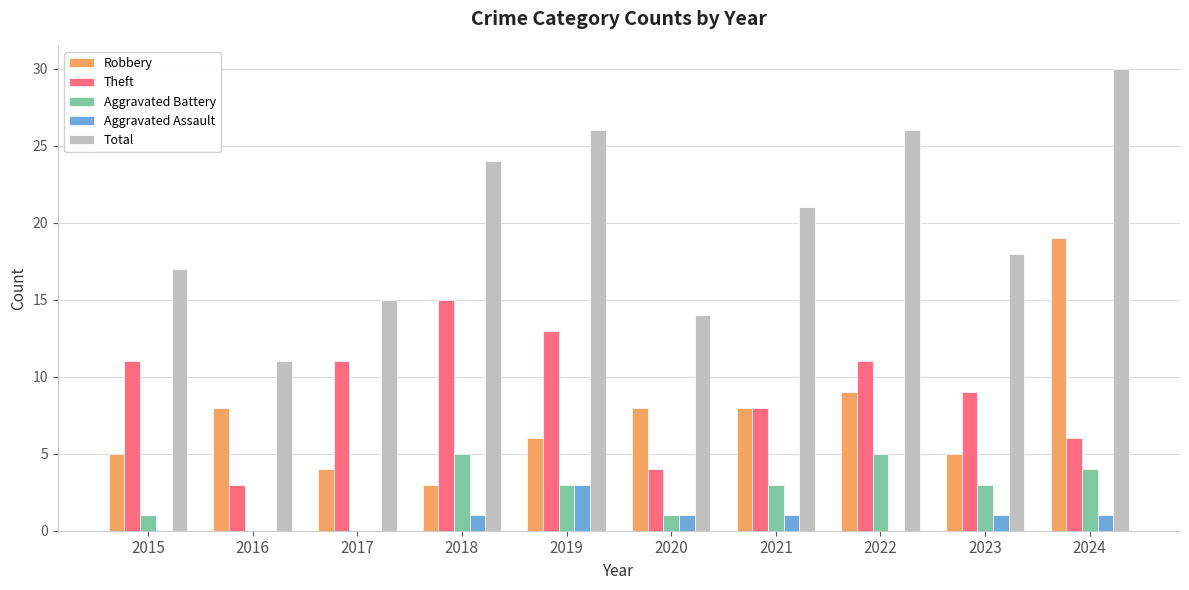

Between 2020 and 2023, which series saw the biggest shift?

Theft